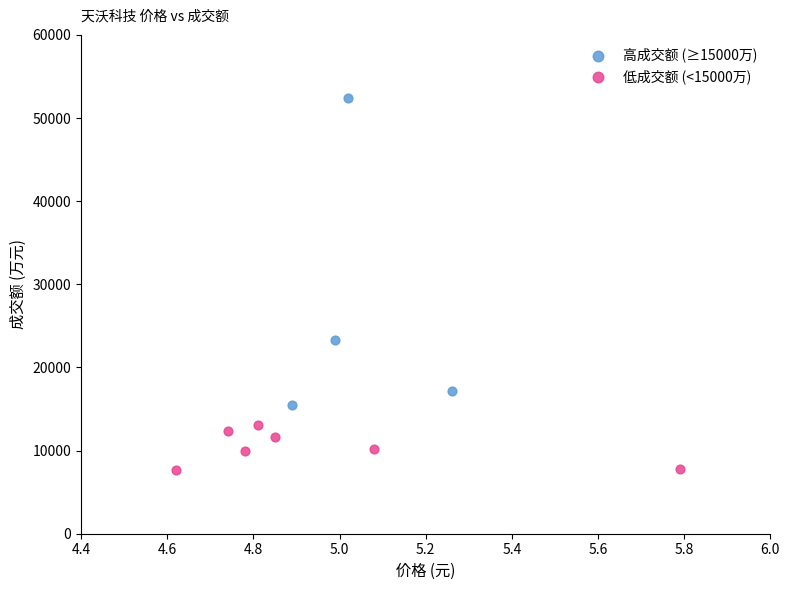

Which series contains the lowest Y value?

低成交额 (<15000万)